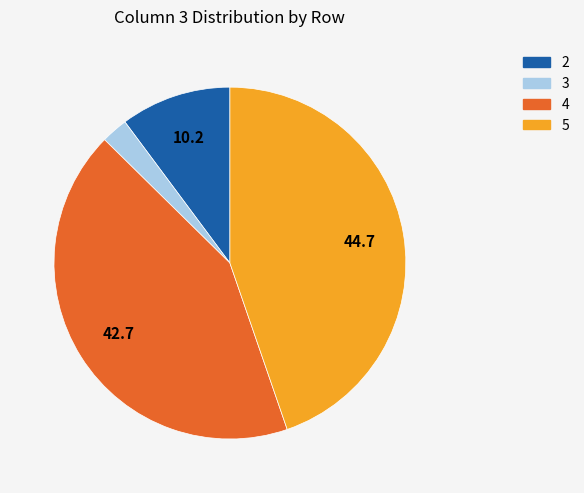

Is the sum of 3 and 4 greater than half?

No